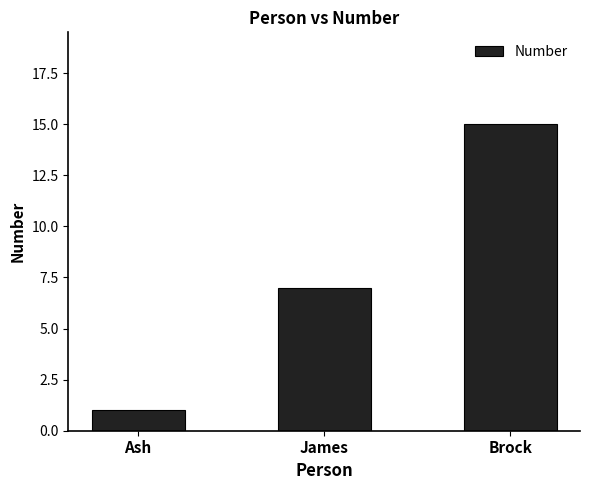

What is the change in value from Ash to James?

+6